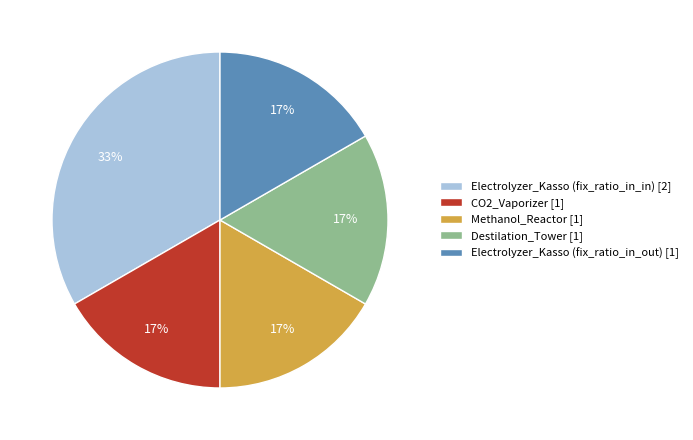

Combined, do Destilation_Tower [1] and CO2_Vaporizer [1] account for over 50%?

No